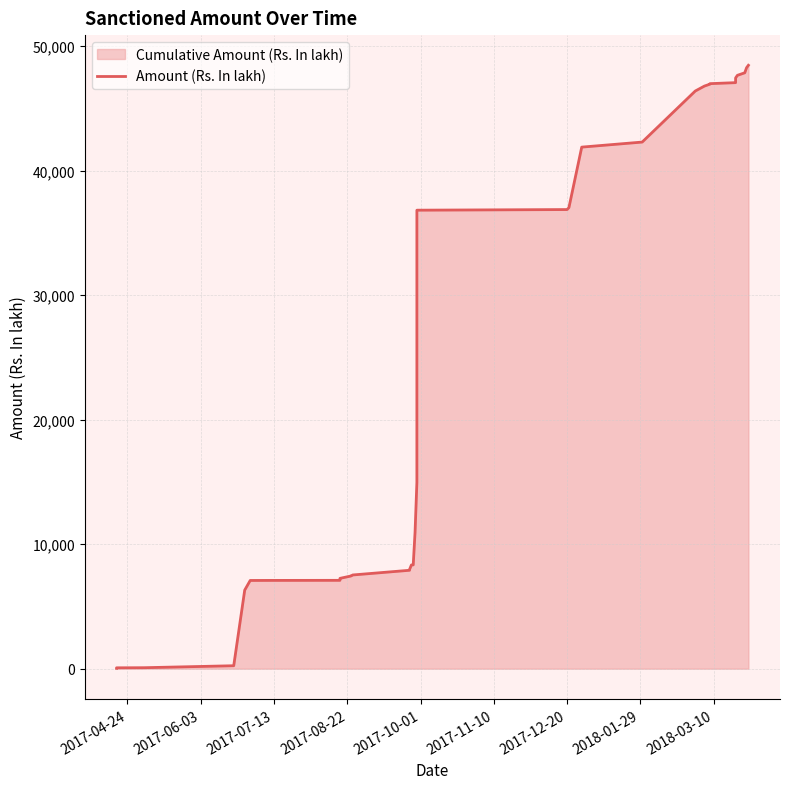

What is the value of the 17th point from the left?

7970.3